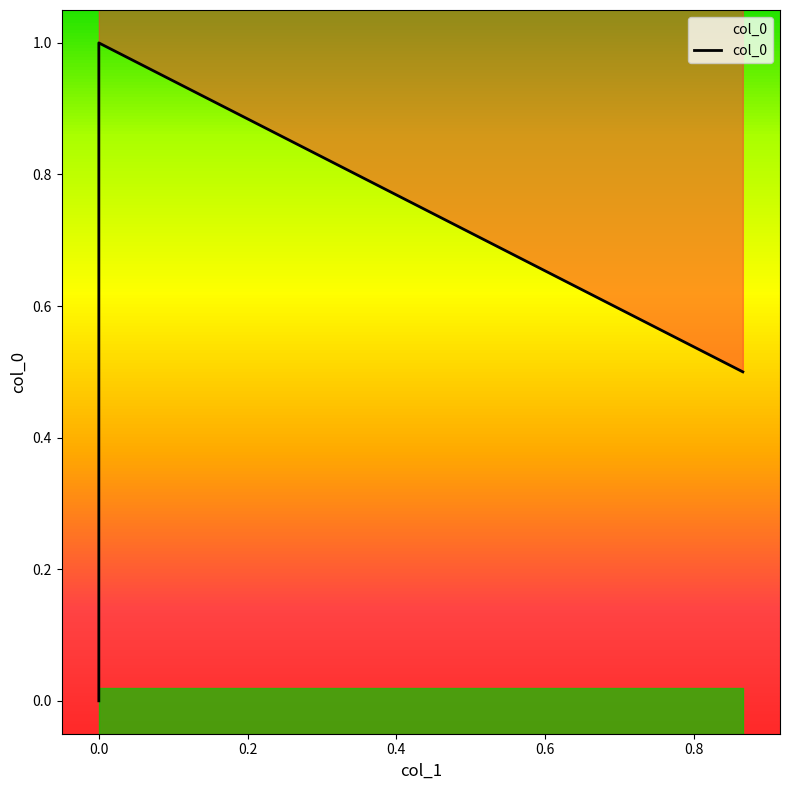

What is the greatest value displayed?

1.0